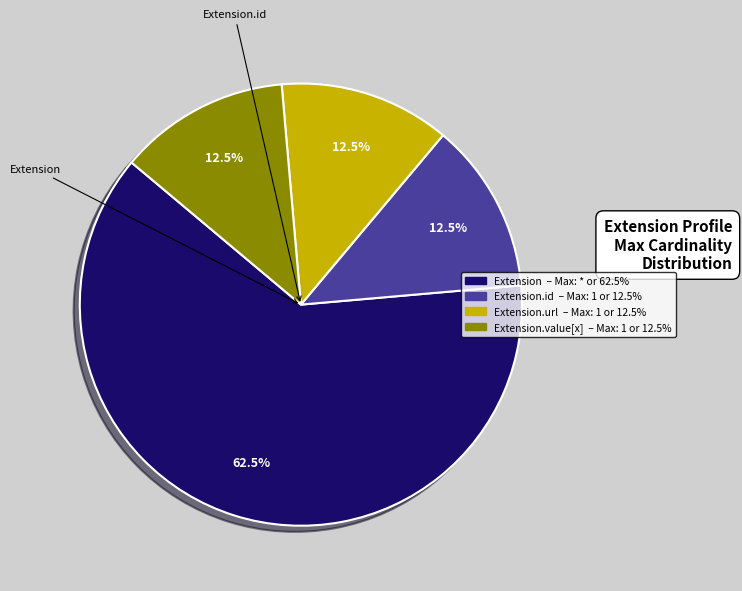

Is there any slice that represents more than half of the pie?

Yes